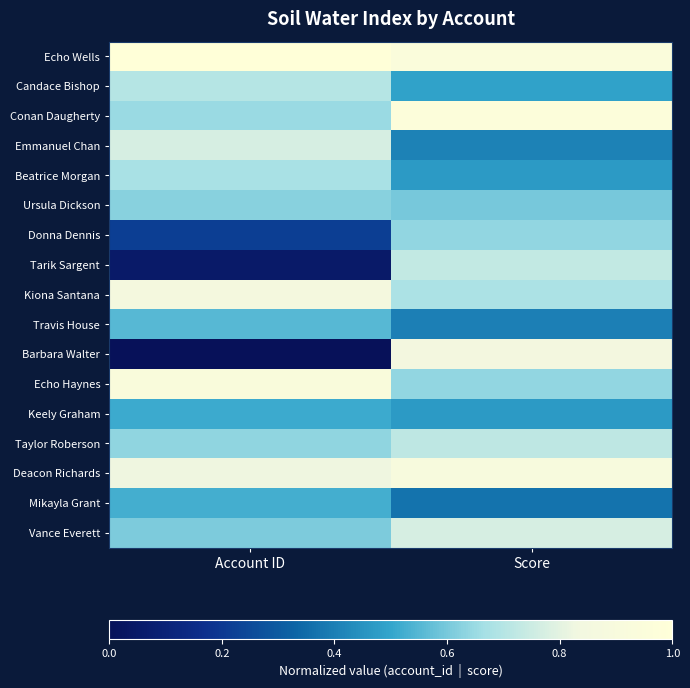

Reading right to left, transcribe all the data shown in this chart.

Echo Wells: Score=0.9	Account ID=1.0
Candace Bishop: Score=0.5	Account ID=0.7
Conan Daugherty: Score=1.0	Account ID=0.6
Emmanuel Chan: Score=0.4	Account ID=0.8
Beatrice Morgan: Score=0.5	Account ID=0.7
Ursula Dickson: Score=0.6	Account ID=0.6
Donna Dennis: Score=0.6	Account ID=0.2
Tarik Sargent: Score=0.7	Account ID=0.1
Kiona Santana: Score=0.7	Account ID=0.9
Travis House: Score=0.4	Account ID=0.6
Barbara Walter: Score=0.8	Account ID=0.0
Echo Haynes: Score=0.6	Account ID=0.9
Keely Graham: Score=0.5	Account ID=0.5
Taylor Roberson: Score=0.7	Account ID=0.6
Deacon Richards: Score=0.9	Account ID=0.8
Mikayla Grant: Score=0.4	Account ID=0.5
Vance Everett: Score=0.8	Account ID=0.6